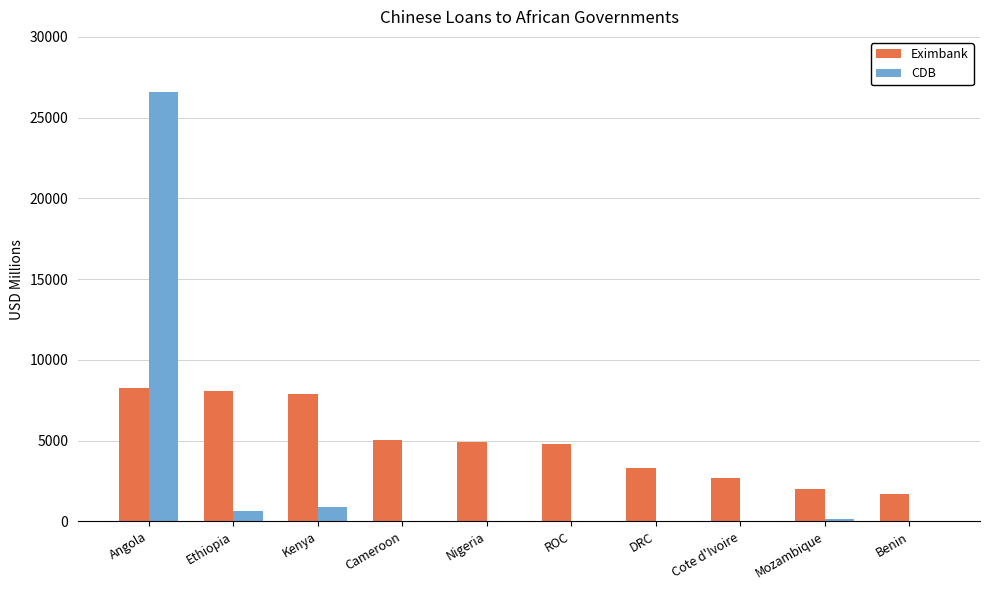

How many series are shown in this chart?

2